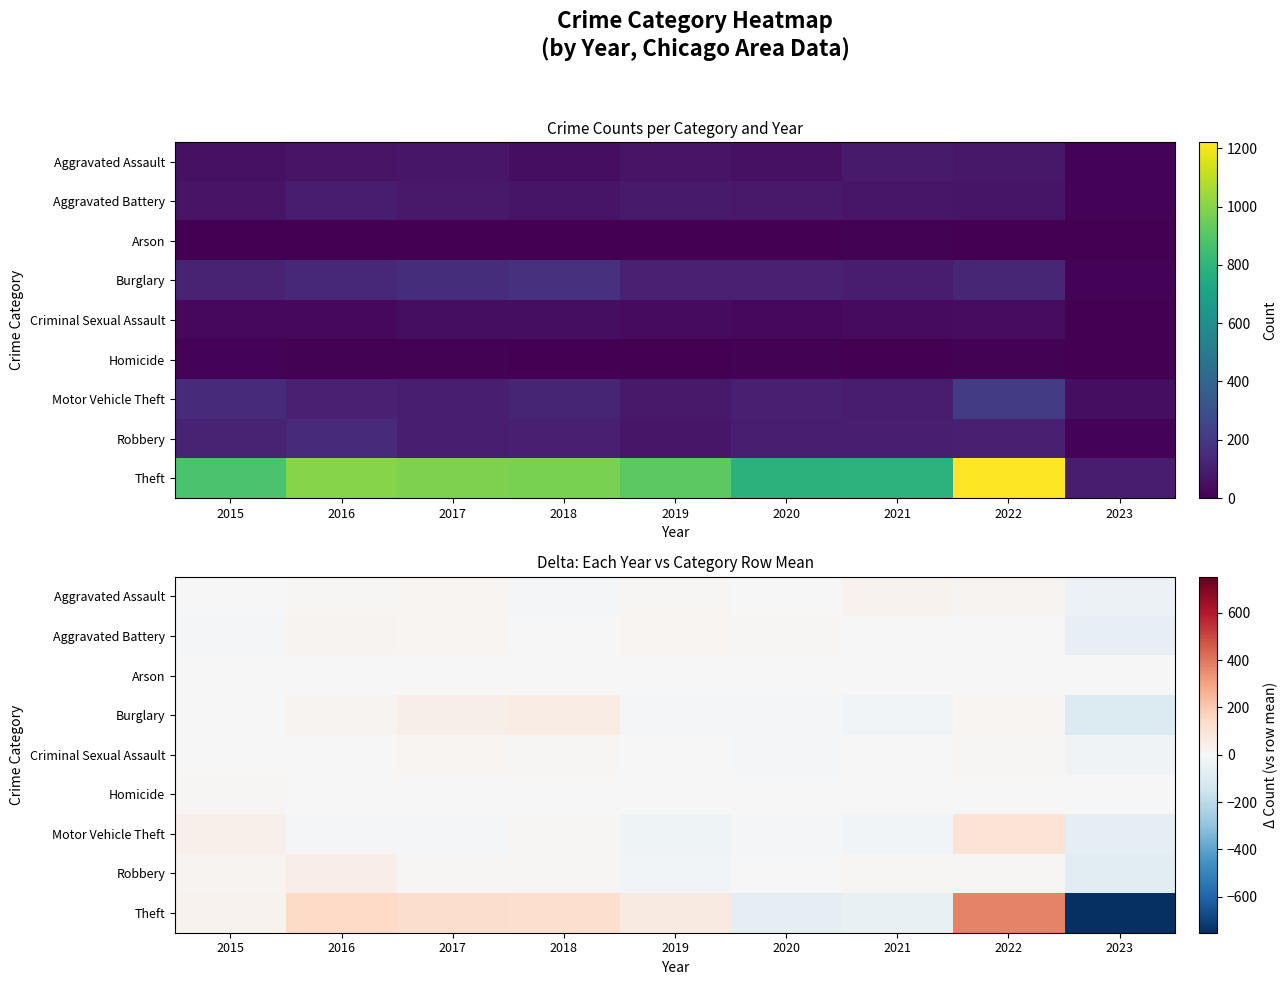

Rank the series by their maximum value, from highest to lowest.

Theft, Motor Vehicle Theft, Burglary, Robbery, Aggravated Assault, Aggravated Battery, Criminal Sexual Assault, Homicide, Arson